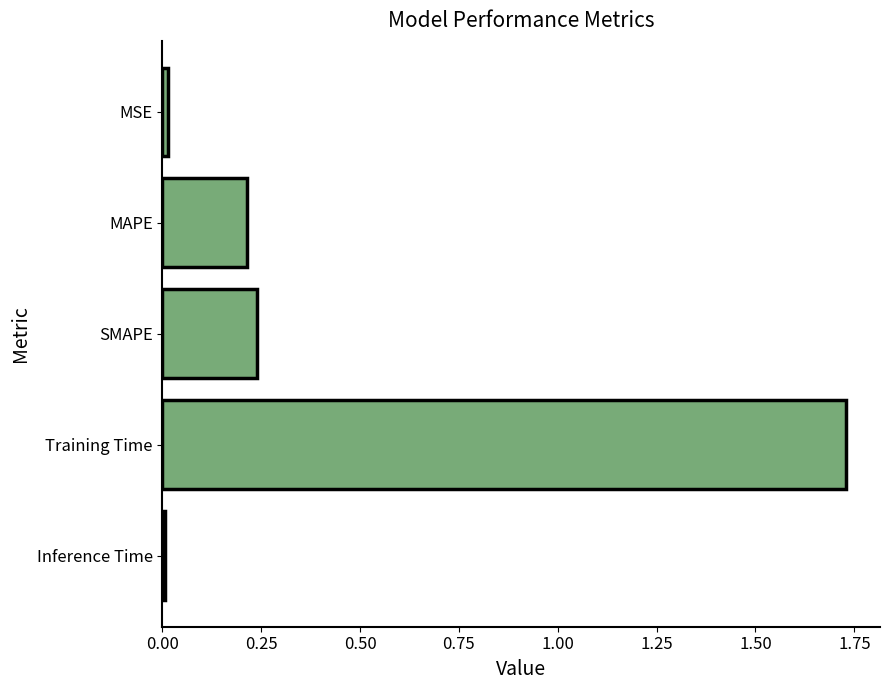

Count the number of categories in the chart.

5